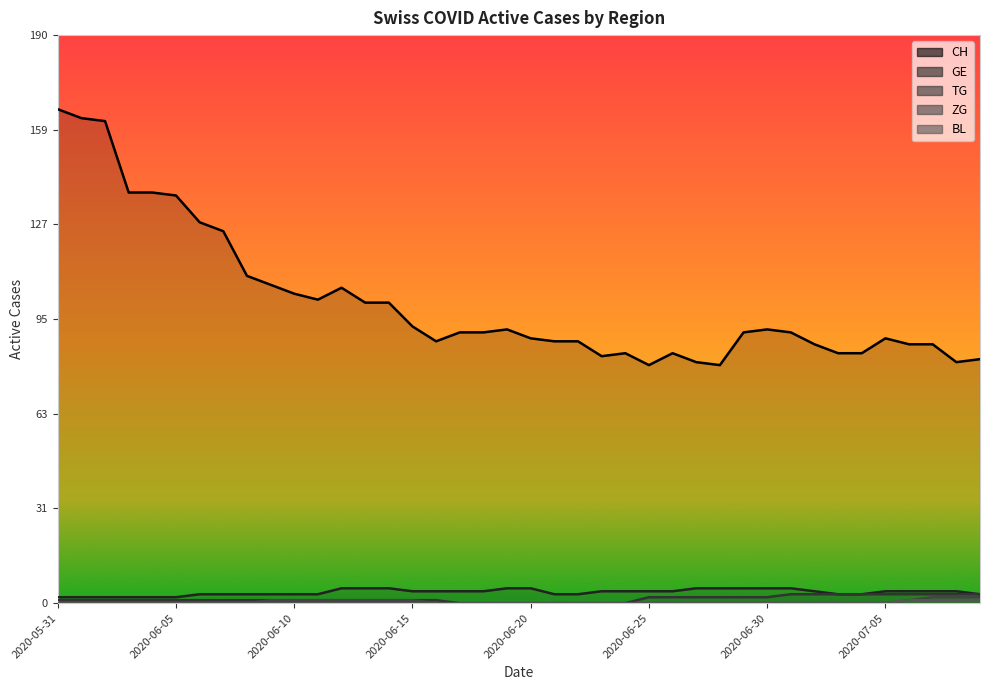

Which series has the largest total across all categories?

CH